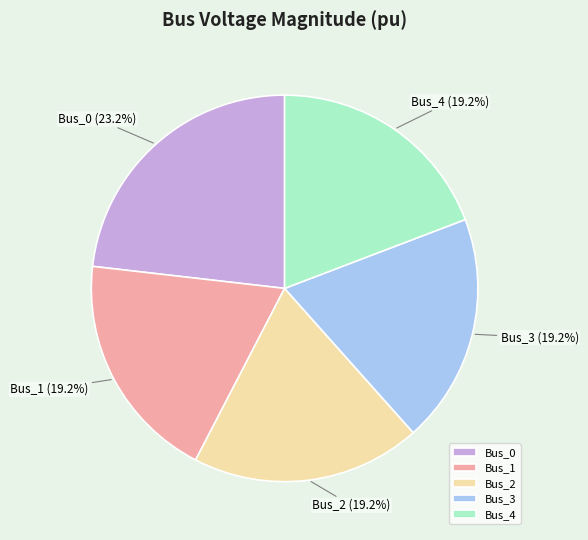

Does Bus_1 represent more than half of the total?

No